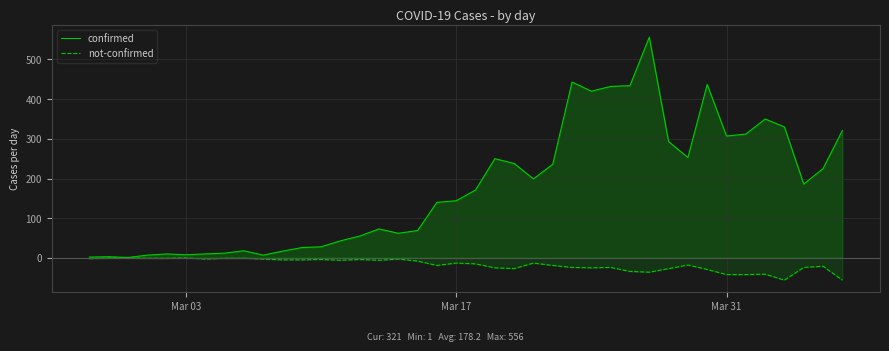

Which series has the largest total across all categories?

confirmed